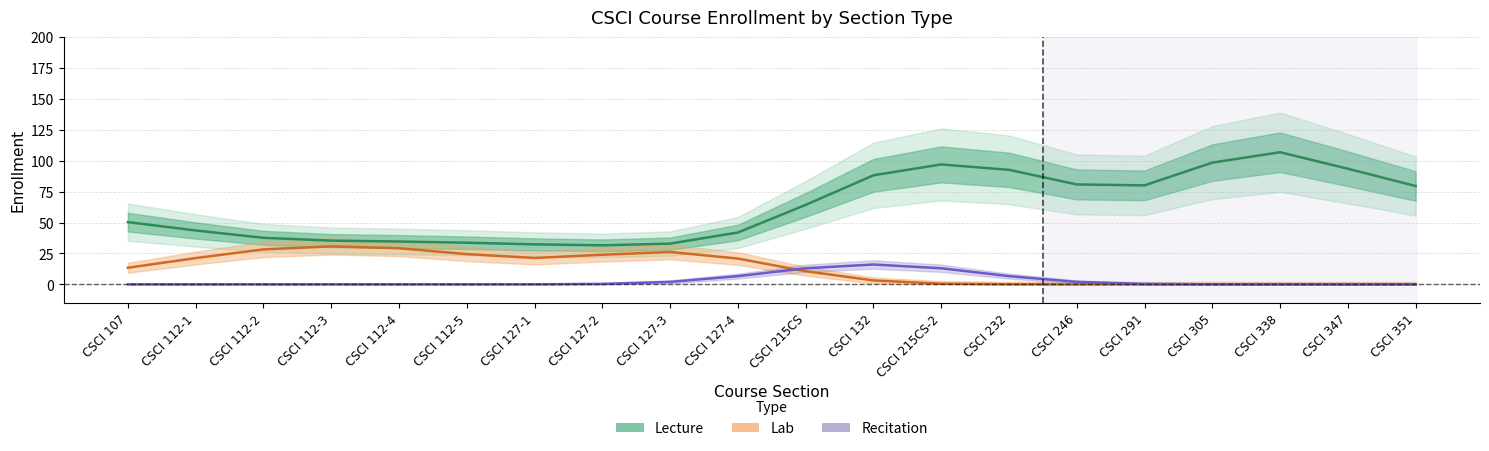

Reading left to right, transcribe all the data shown in this chart.

Lecture: 50.3	43.6	37.6	35.4	34.6	33.7	32.3	31.6	32.9	41.9	64.3	88.2	97.0	92.6	80.8	80.0	98.4	106.8	93.5	79.5
Lab: 13.4	21.2	28.3	30.7	29.2	24.5	21.3	24.0	26.2	20.9	10.6	3.2	0.5	0.0	0.0	0.0	0.0	0.0	0.0	0.0
Recitation: 0.0	0.0	0.0	0.0	0.0	0.0	0.0	0.3	2.0	6.6	13.0	16.0	13.0	6.6	2.0	0.3	0.0	0.0	0.0	0.0